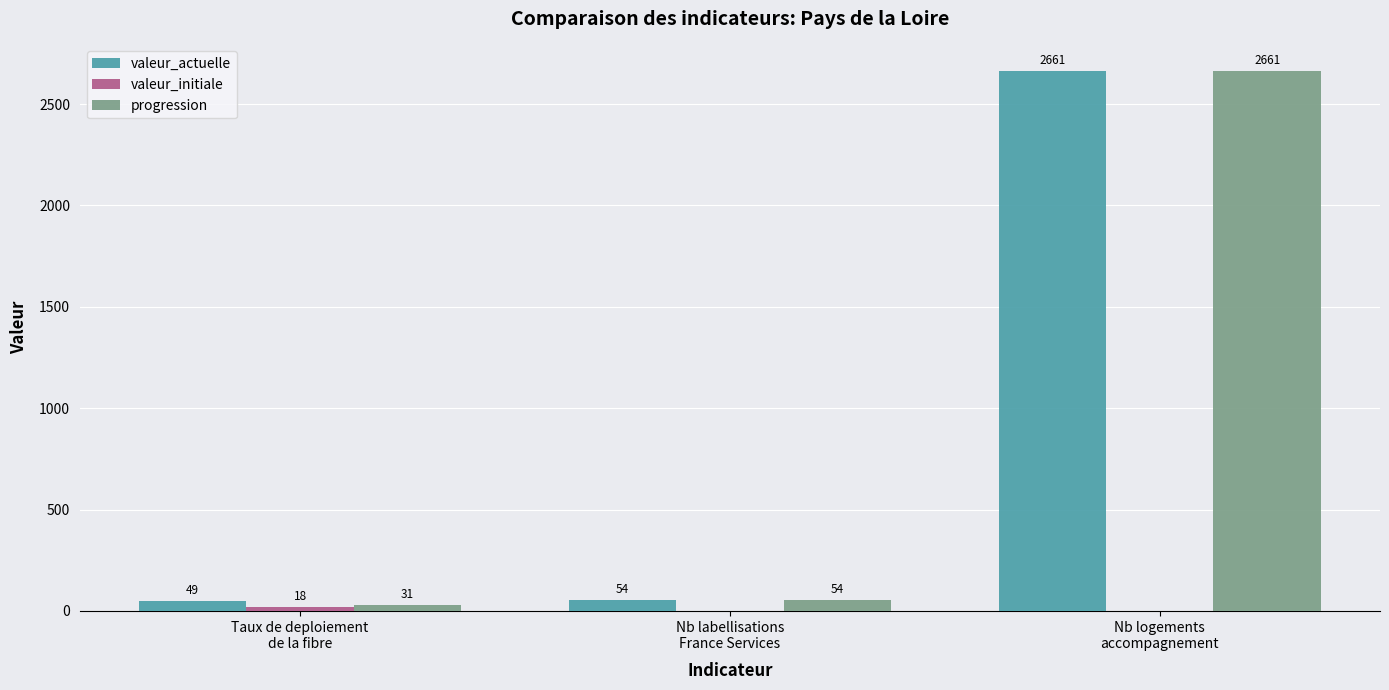

At which label is progression closest to 1346?

Nb labellisations
France Services